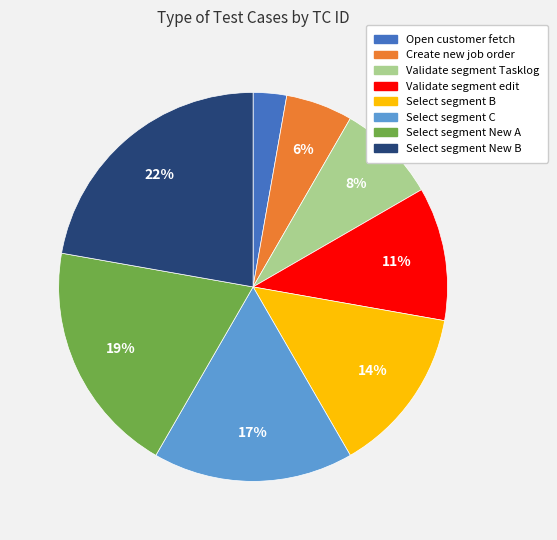

To the nearest percent, what is the difference between the largest and smallest slice percentages?

19%